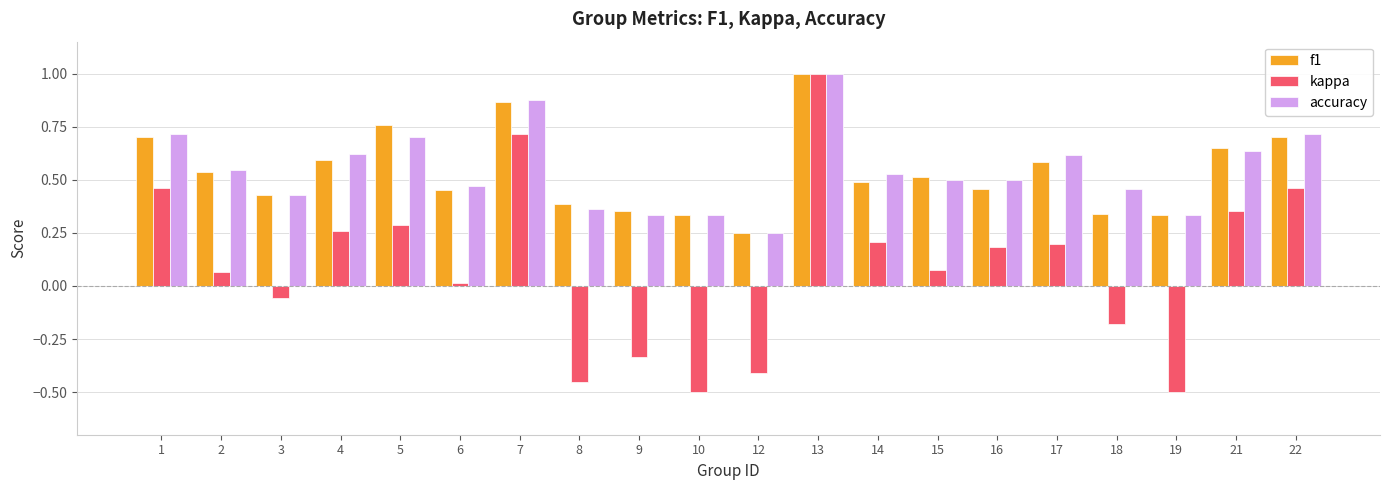

Is the value of f1 at 21 greater than the value of kappa at 21?

Yes